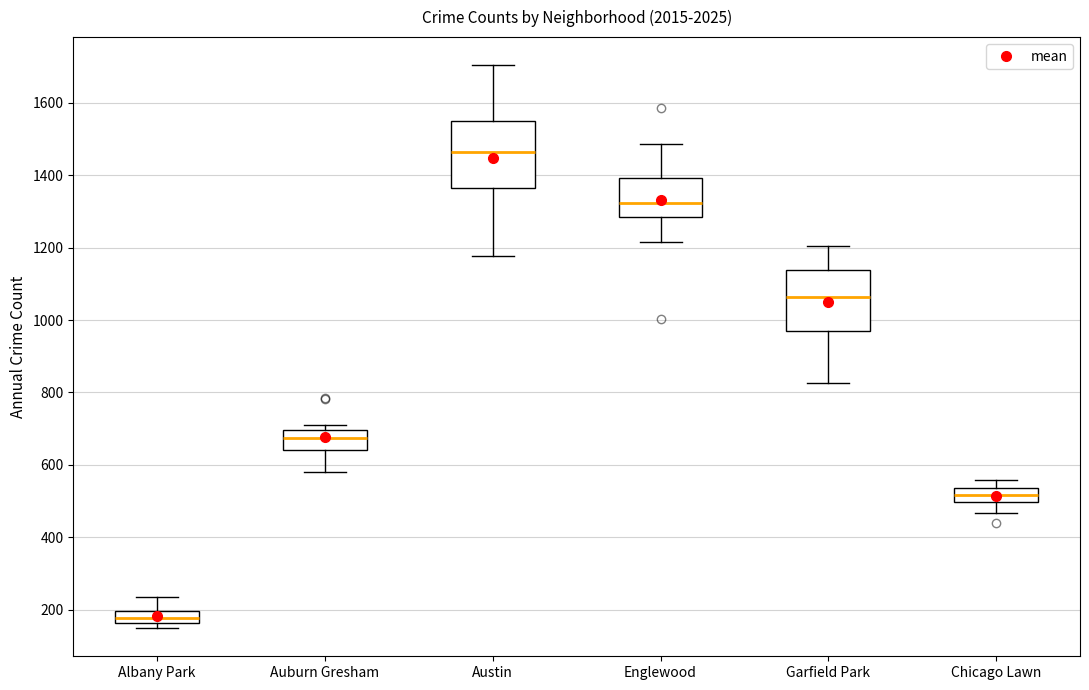

Which box's median line is the lowest?

Albany Park